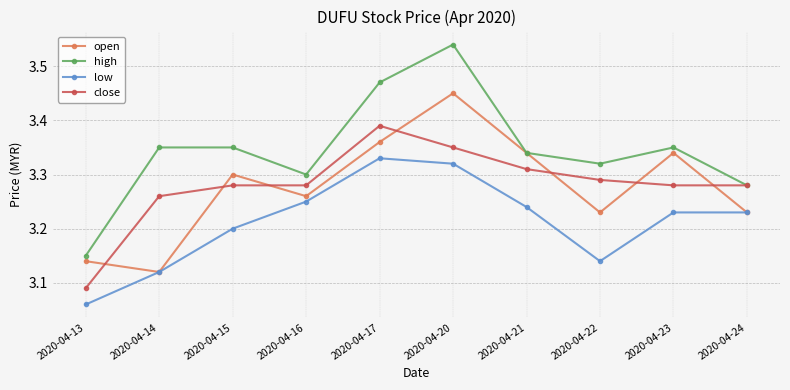

What is the total value across all series at 2020-04-20?

13.7